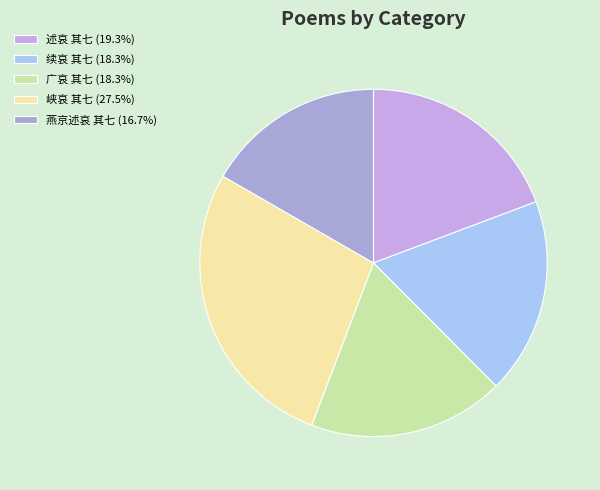

What is the total percentage of 峡哀 其七 and 广哀 其七?

45.8%